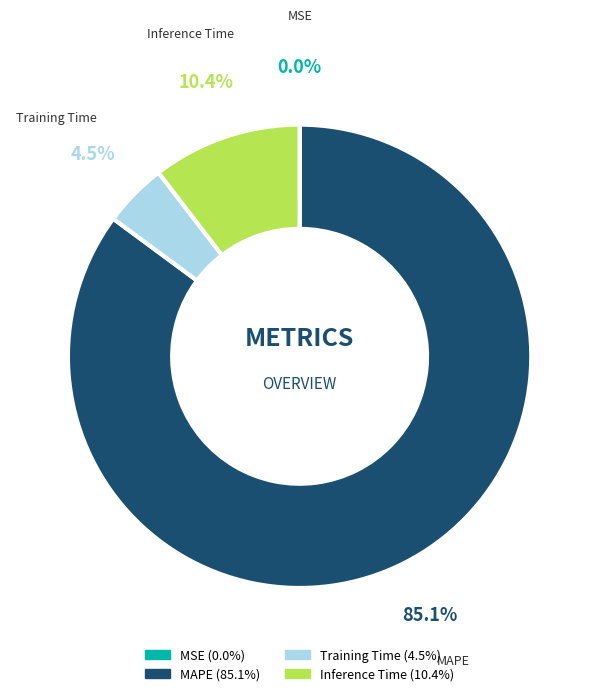

To the nearest percent, what is the combined percentage of Inference Time and MAPE?

96%